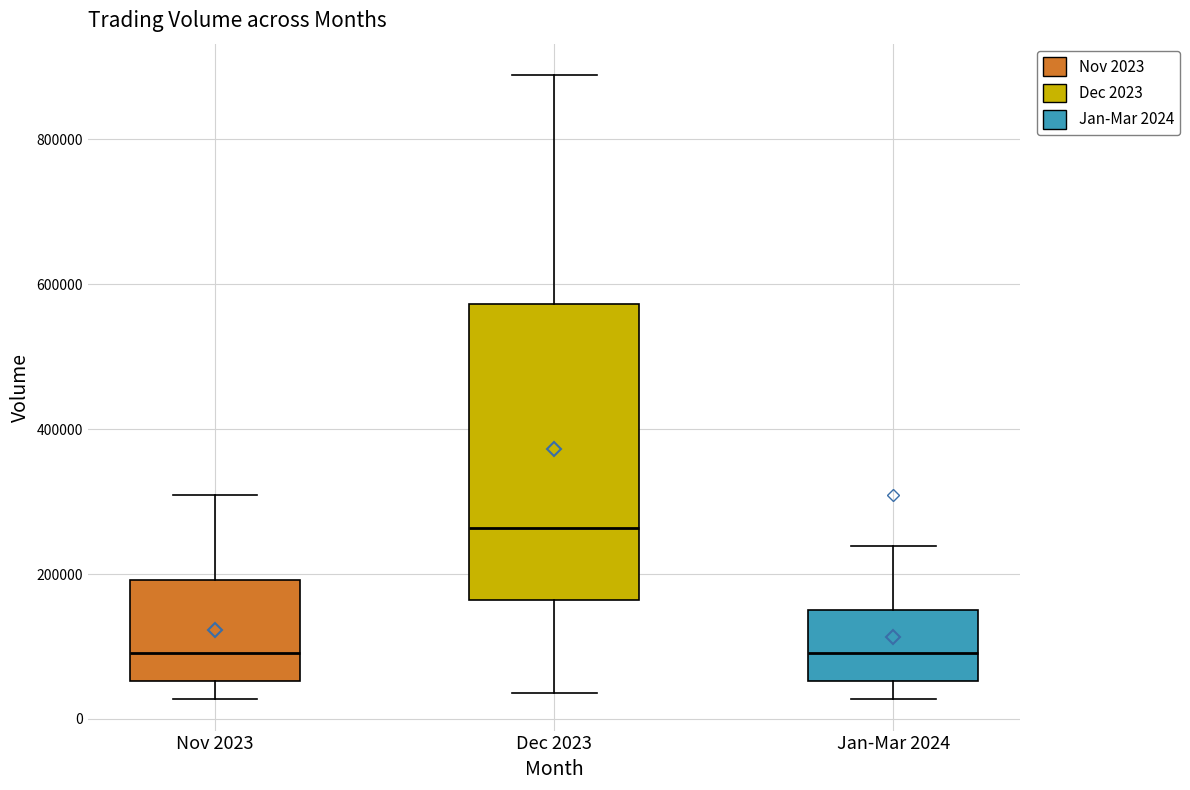

Reading left to right, transcribe this box plot: for each box, give where its median line is, the range the box spans, and where its two whiskers end, as read against the y-axis. The values are not printed on the chart, so give them approximately, as read against the axis.

Nov 2023: median 100000, box 60000 to 200000, whiskers 20000 to 300000
Dec 2023: median 260000, box 160000 to 580000, whiskers 40000 to 880000
Jan-Mar 2024: median 100000, box 60000 to 160000, whiskers 20000 to 240000